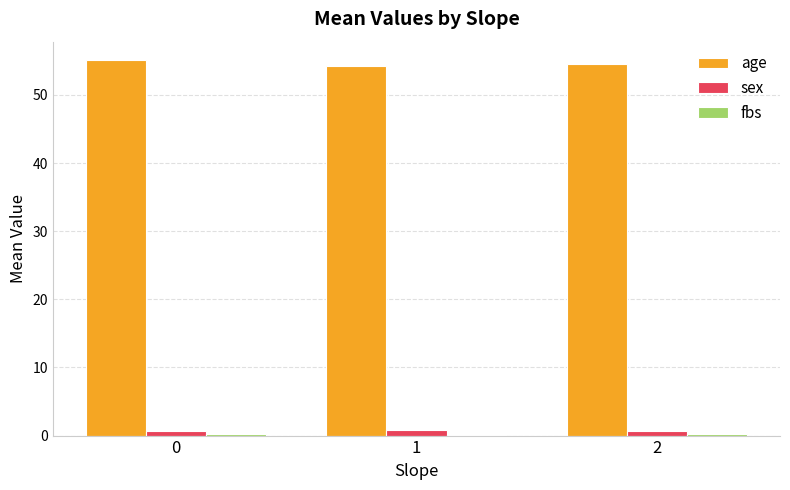

What is the spread (max minus min) of values at 2?

54.4